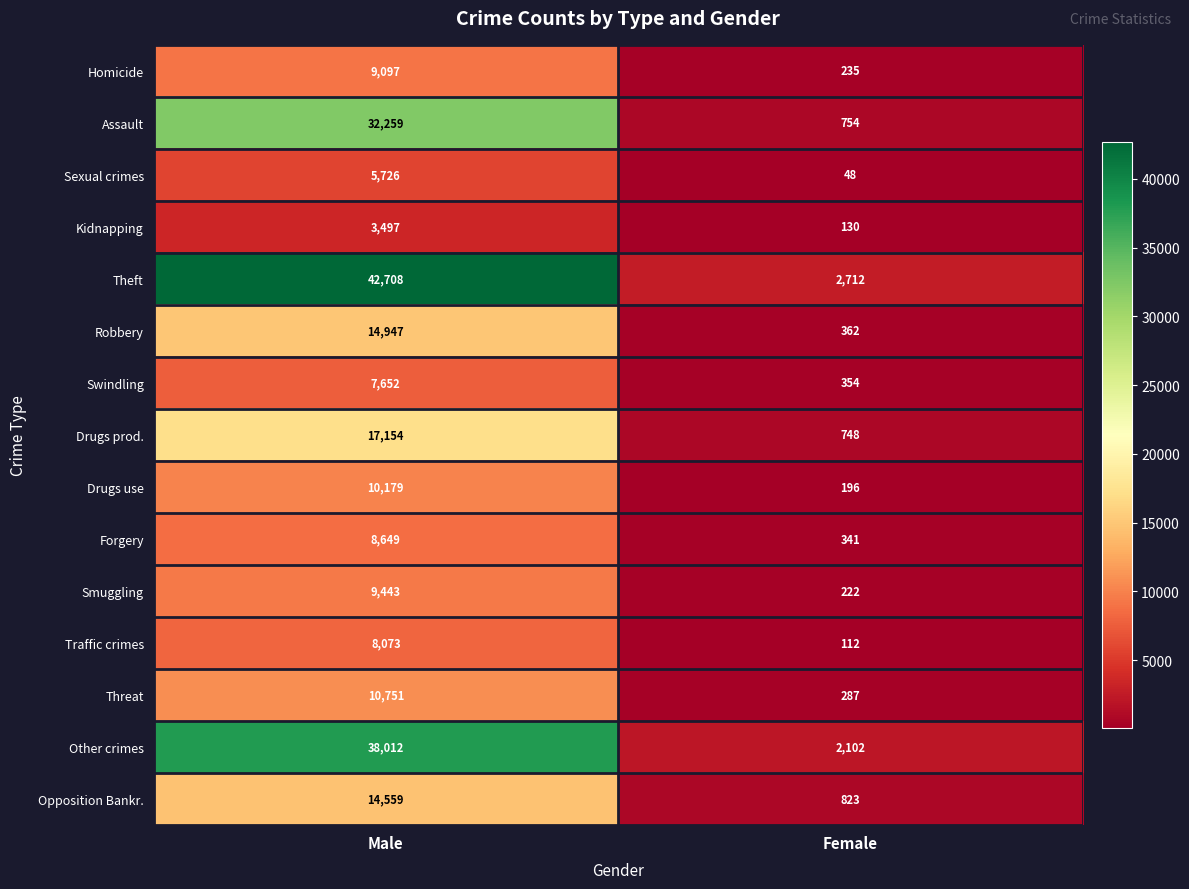

Reading left to right, extract all data points from this chart.

Homicide: 9097	235
Assault: 32259	754
Sexual crimes: 5726	48
Kidnapping: 3497	130
Theft: 42708	2712
Robbery: 14947	362
Swindling: 7652	354
Drugs prod.: 17154	748
Drugs use: 10179	196
Forgery: 8649	341
Smuggling: 9443	222
Traffic crimes: 8073	112
Threat: 10751	287
Other crimes: 38012	2102
Opposition Bankr.: 14559	823